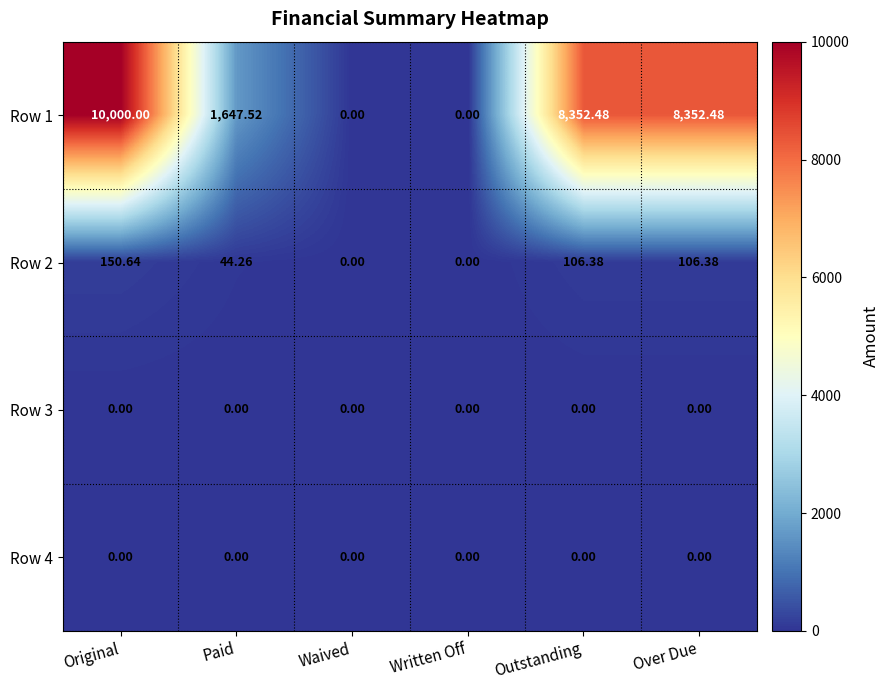

Which label corresponds to the largest value in the chart?

Original